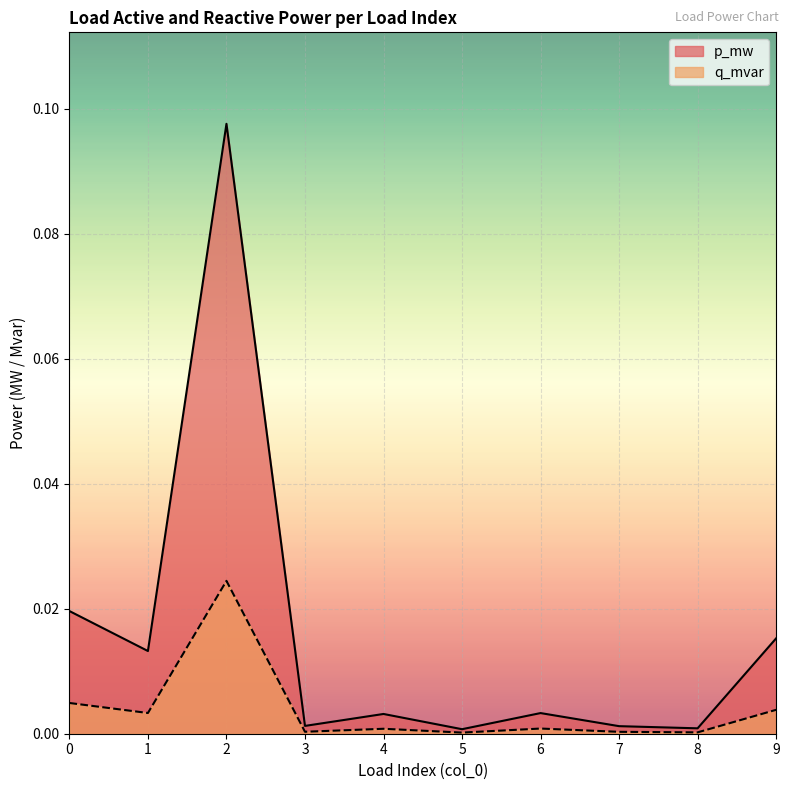

Rank the categories by q_mvar value from lowest to highest.

5, 8, 7, 3, 4, 6, 1, 9, 0, 2